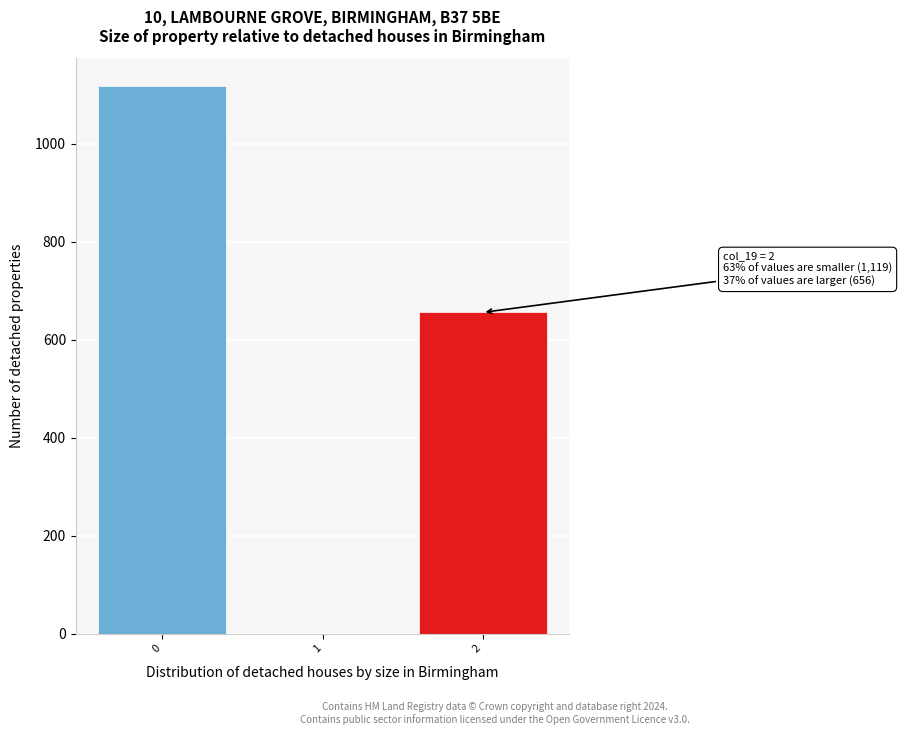

Which range on the x-axis has the tallest bar?

-0.5 to 0.5